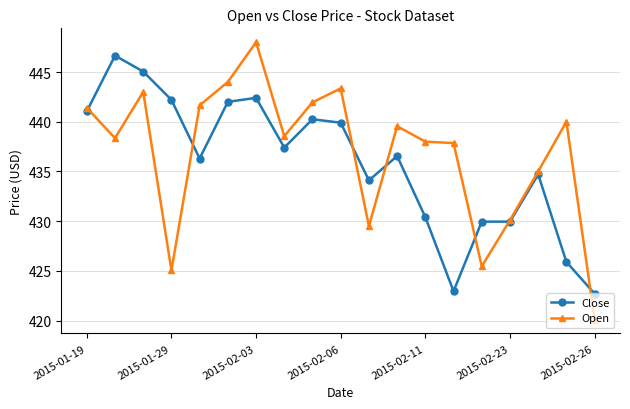

Which series has the largest range (max minus min)?

Open